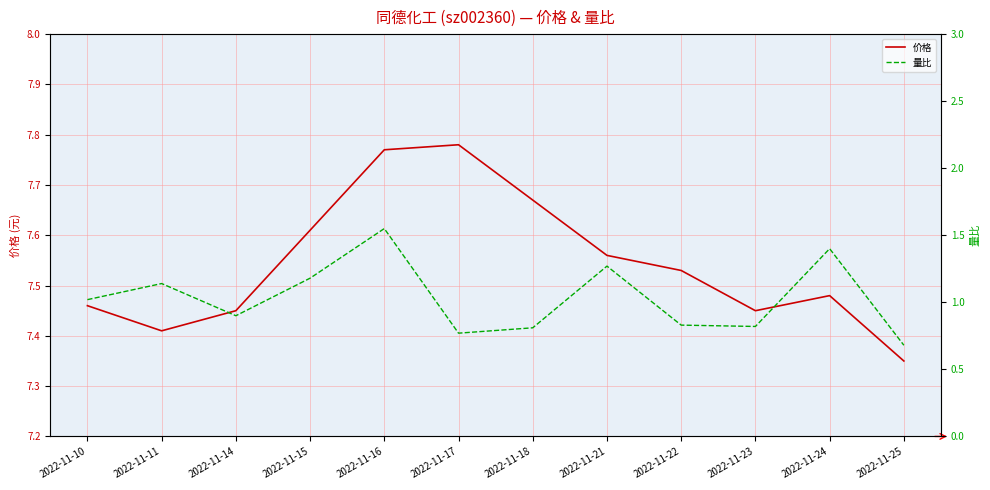

True or false: 量比 has more than 1 points higher than both neighbors.

True